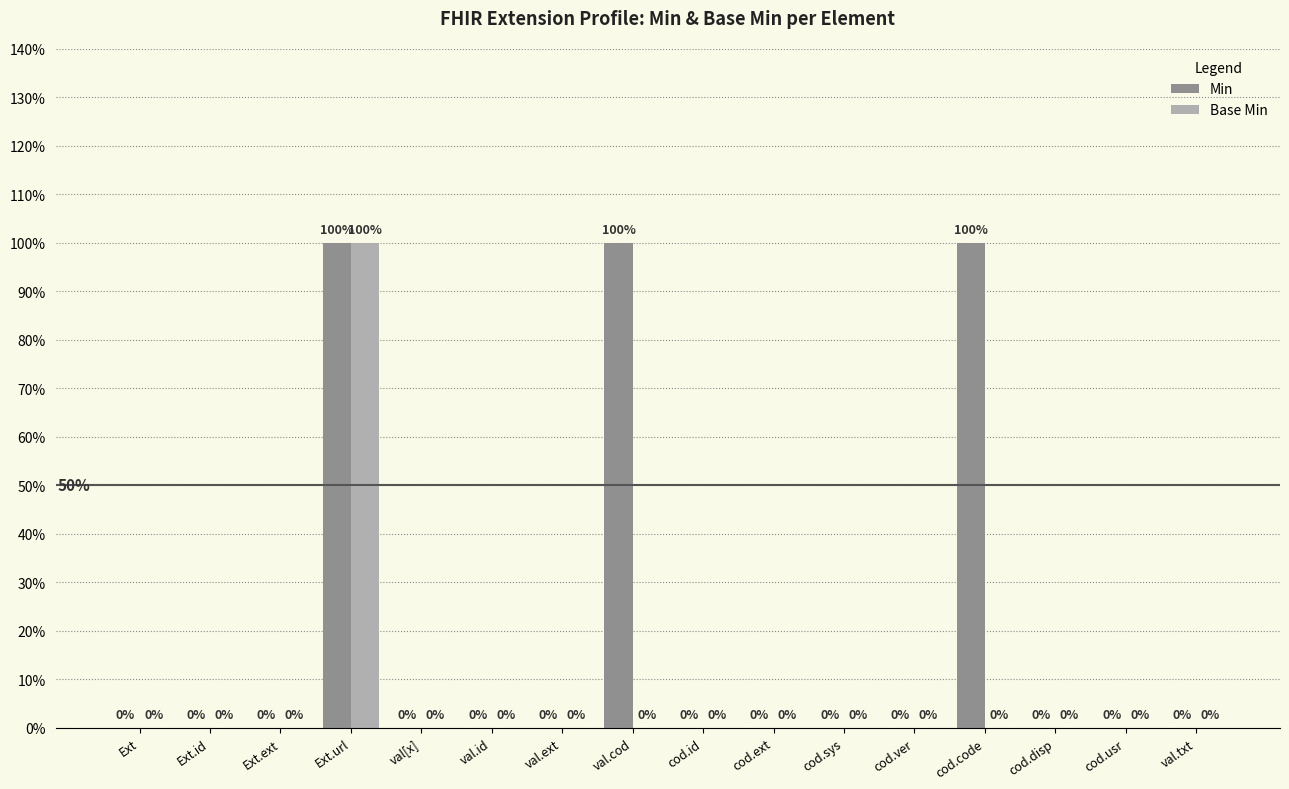

Reading left to right, list all the values displayed in this chart.

Min: 0	0	0	1	0	0	0	1	0	0	0	0	1	0	0	0
Base Min: 0	0	0	1	0	0	0	0	0	0	0	0	0	0	0	0